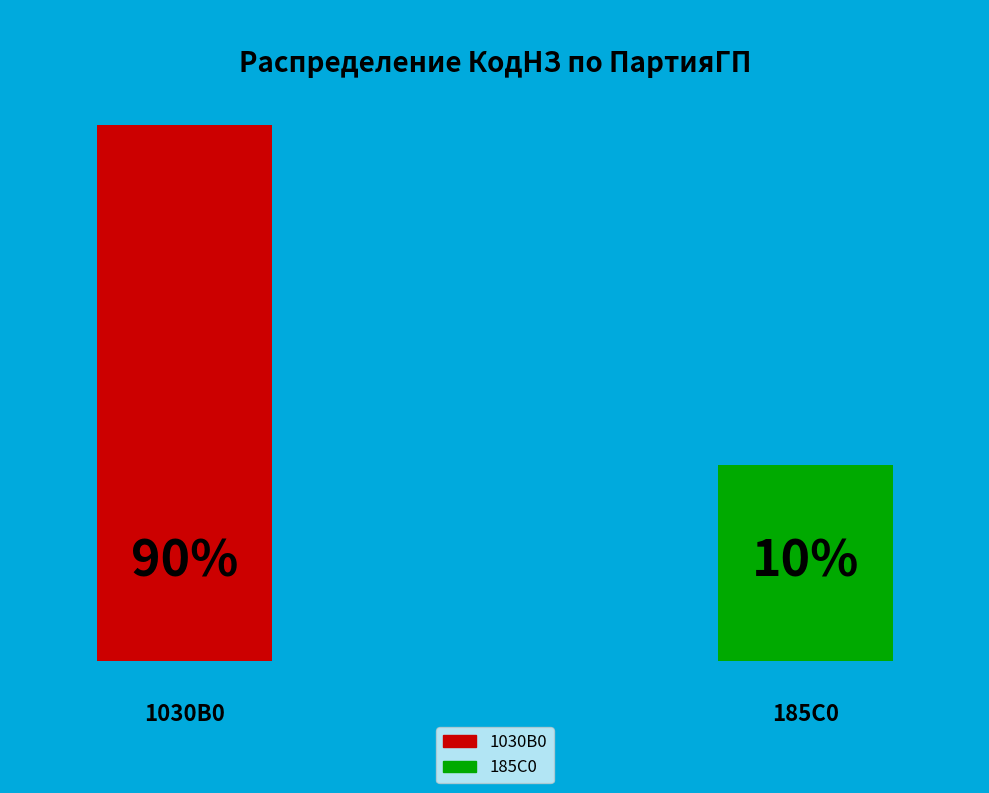

What is the largest slice in the pie chart?

1030B0 (44604)